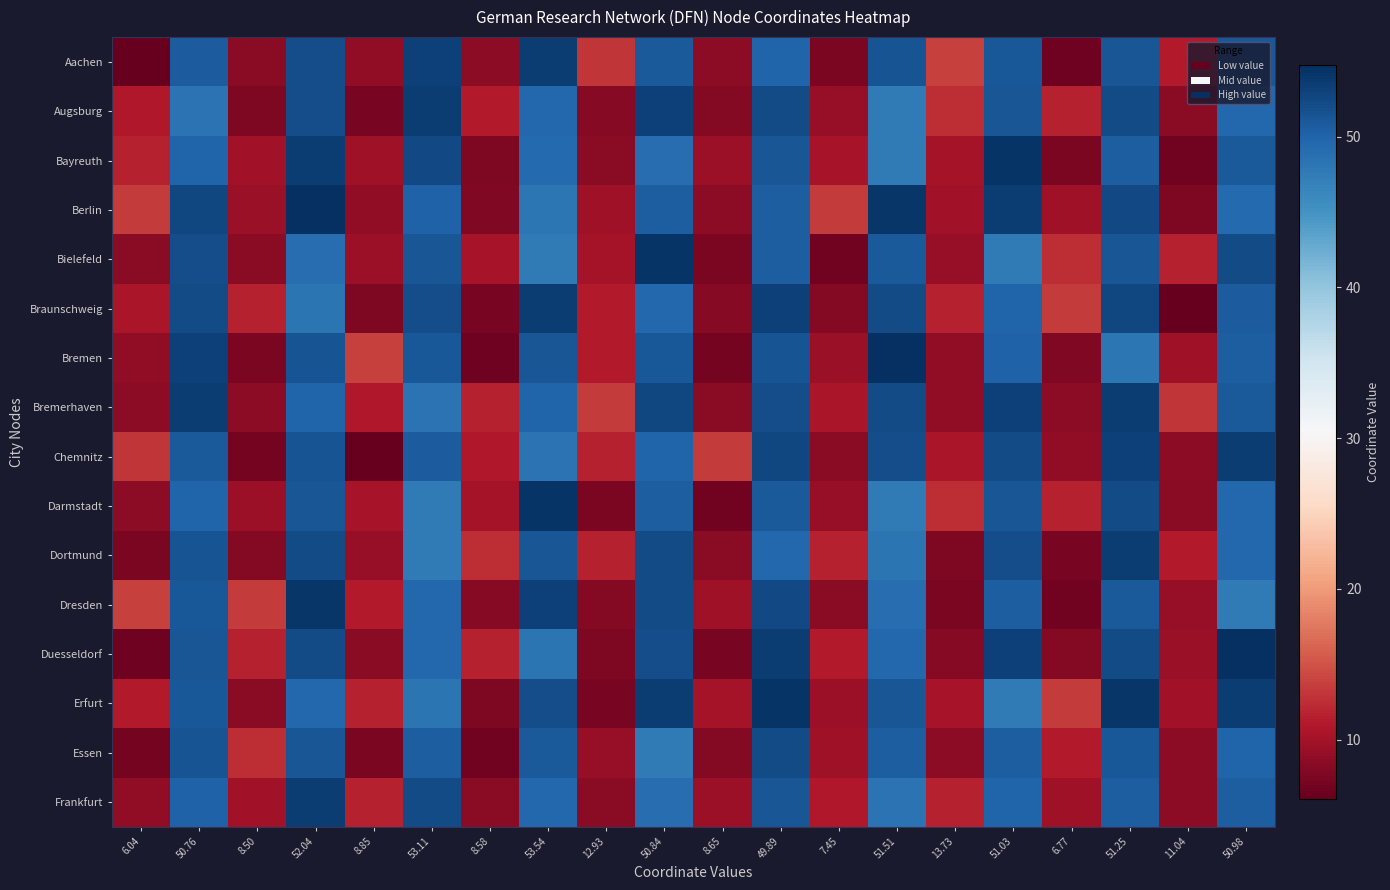

Rank the series by their maximum value, from lowest to highest.

Essen, Aachen, Bremerhaven, Chemnitz, Frankfurt, Augsburg, Braunschweig, Dortmund, Dresden, Bayreuth, Bielefeld, Darmstadt, Erfurt, Berlin, Bremen, Duesseldorf